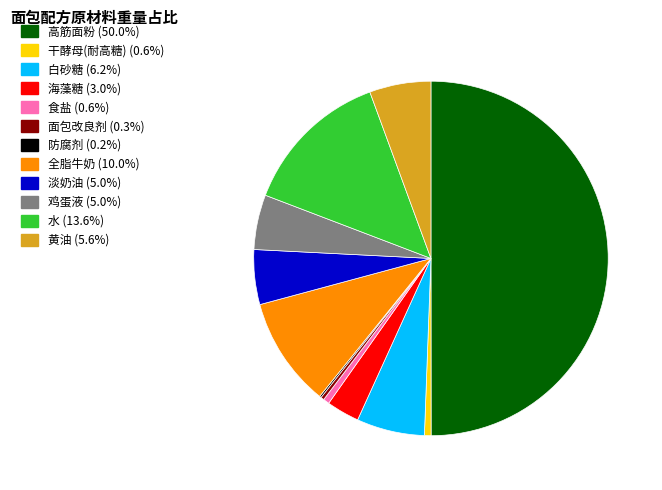

Does 水 (13.6%) represent more than half of the total?

No